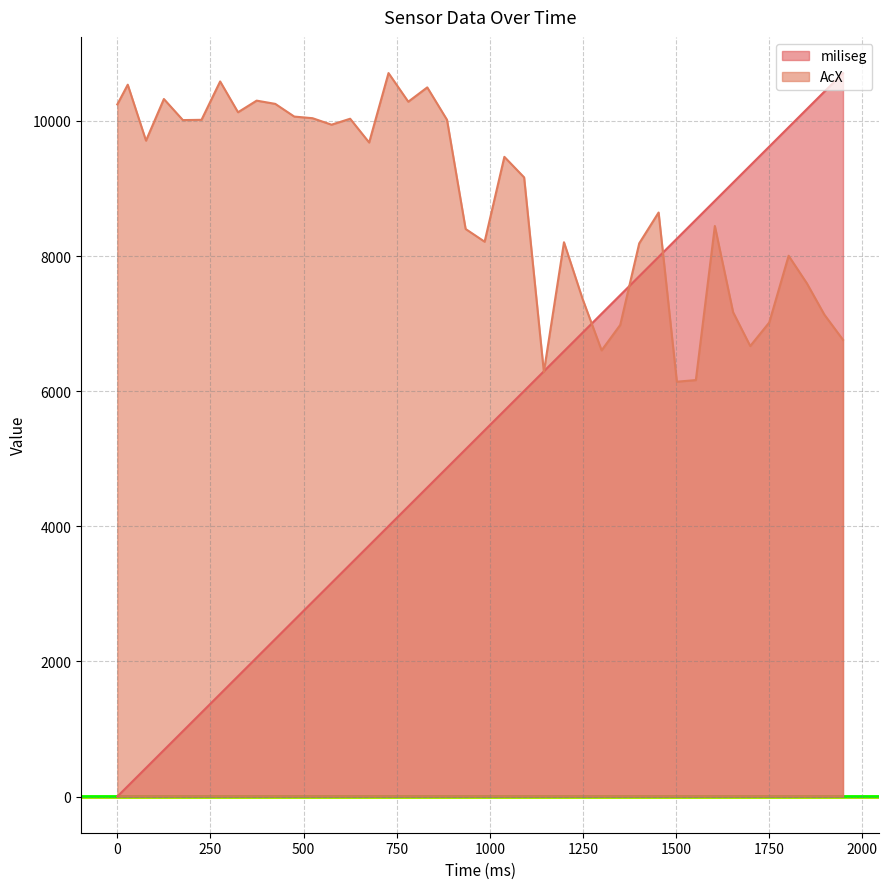

What is the maximum value shown in the chart?

10708.0